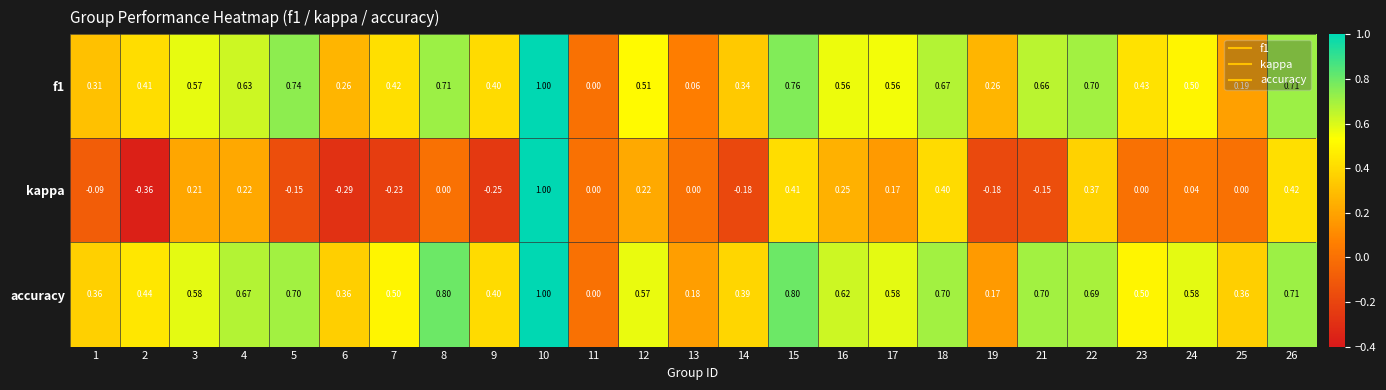

Which series has the largest total across all categories?

accuracy